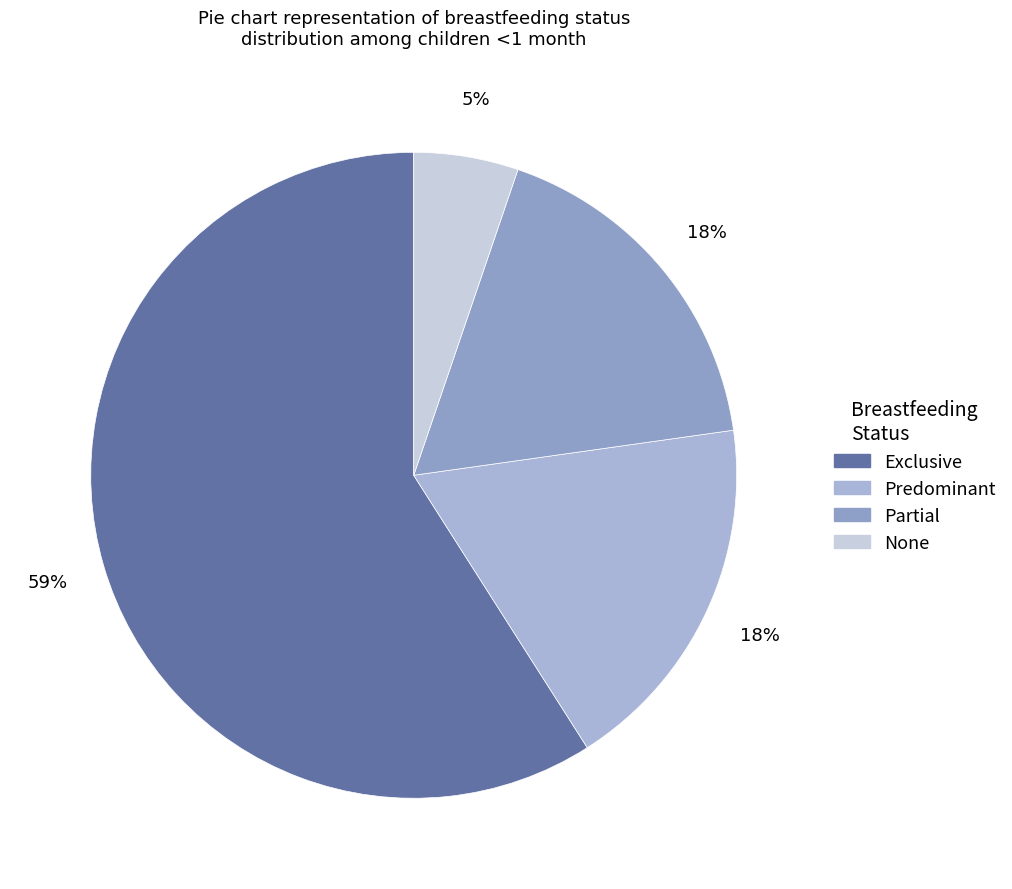

Which category has the biggest portion of the pie?

Exclusive